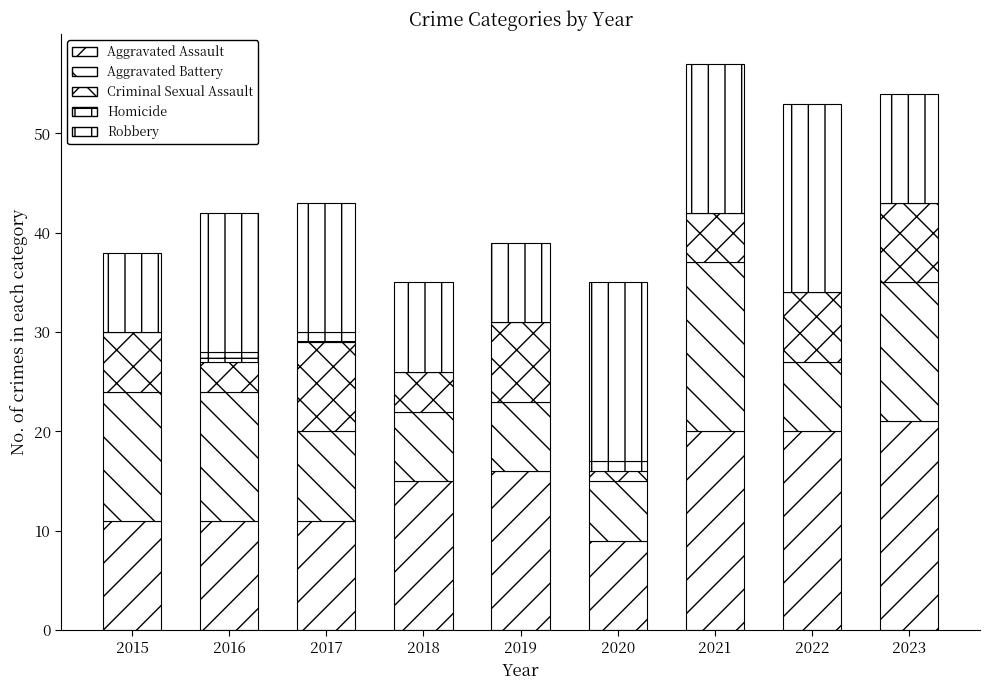

The value of Homicide at 2017 is 1. True or false?

True